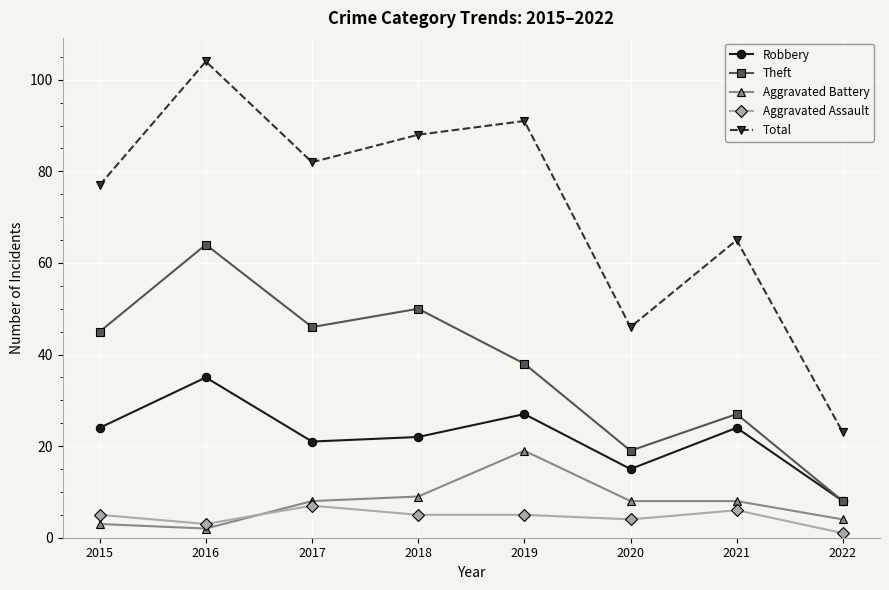

Is it true that Theft equals 50 at 2018?

True